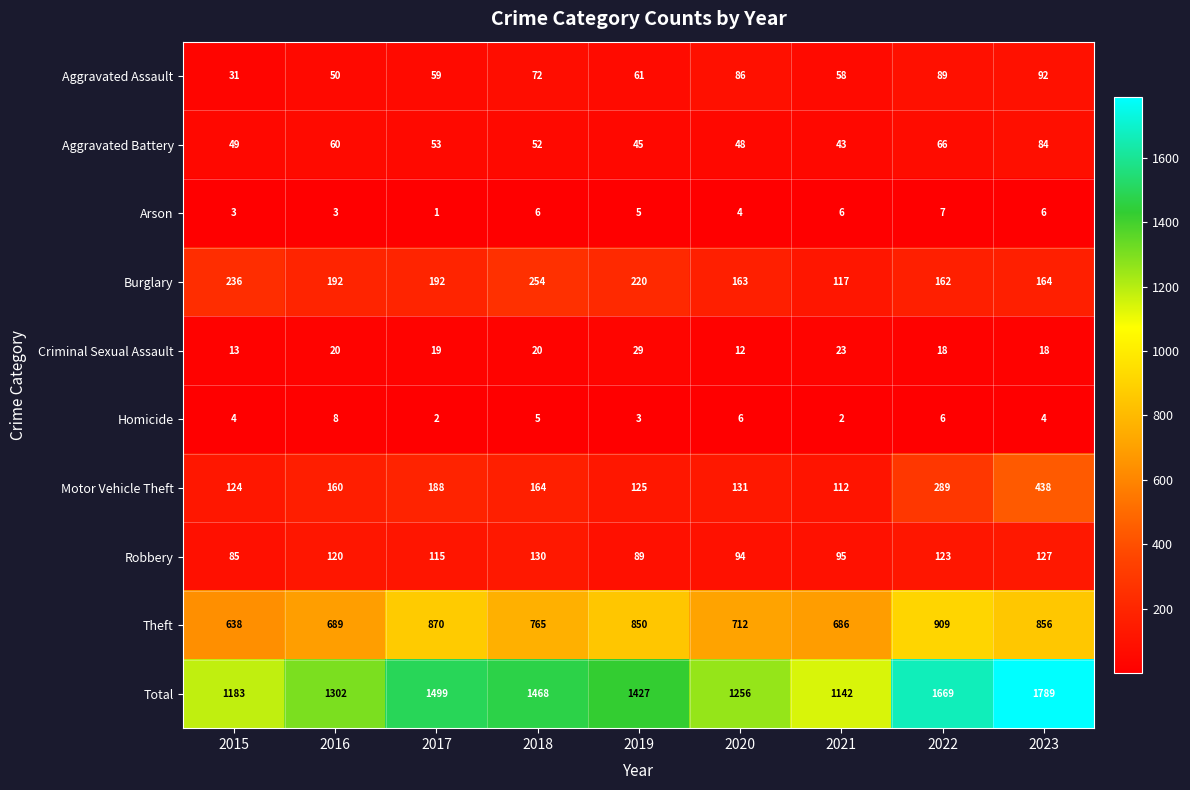

Which series has the largest range (max minus min)?

Total